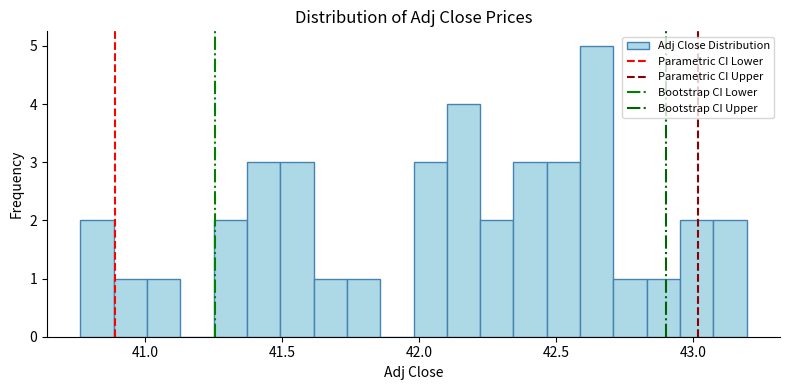

Read against the x-axis, roughly where is the centre of the tallest bar?

42.65